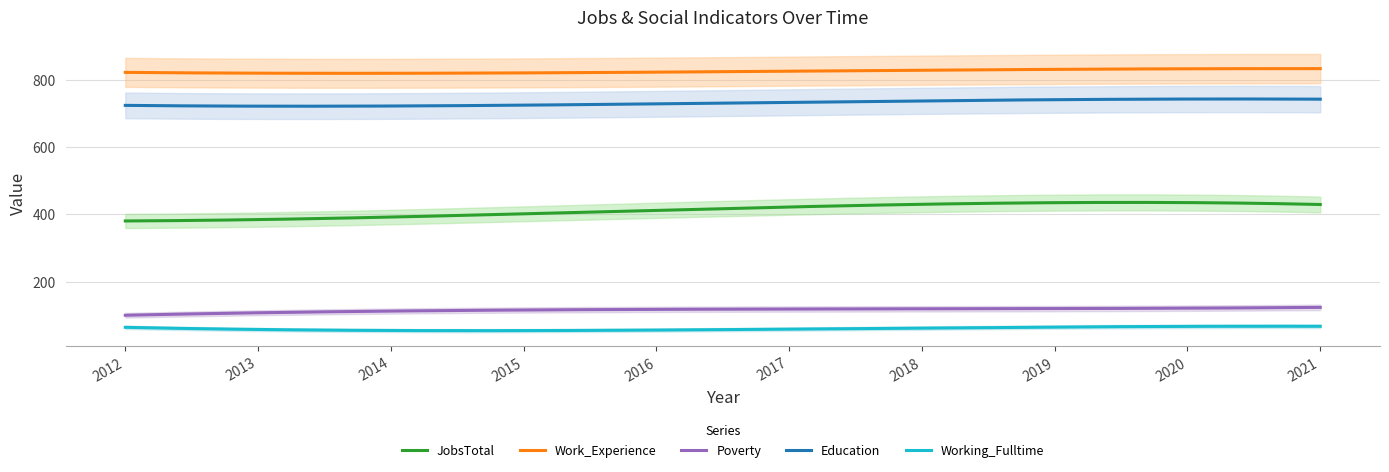

What is the minimum value for Education?

721.5